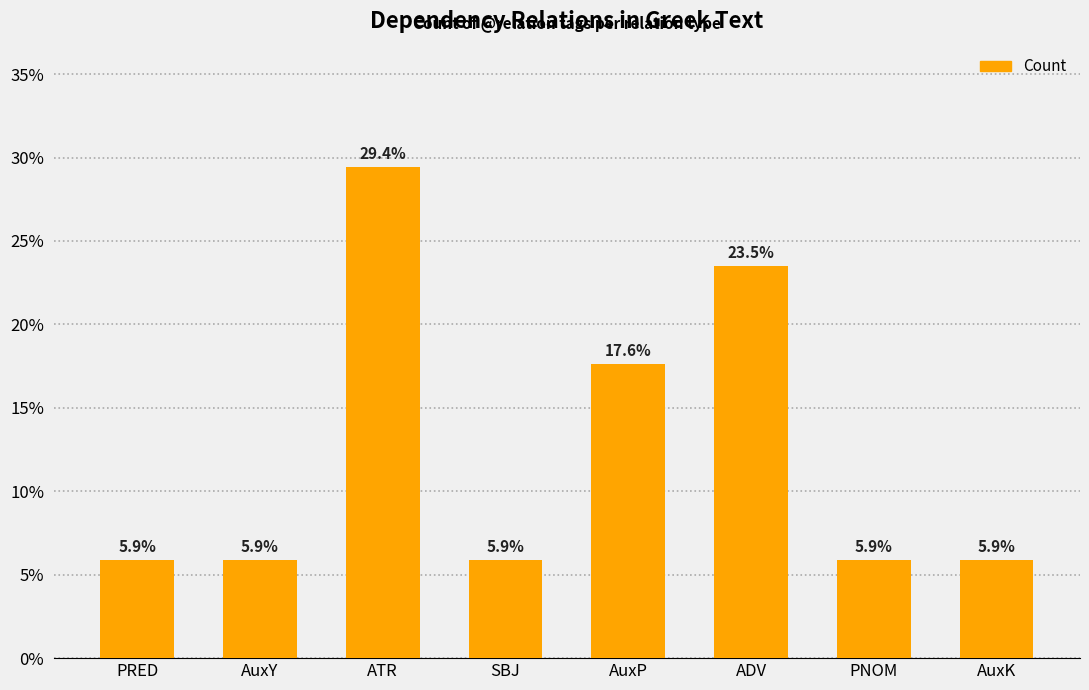

Read the value at PRED.

5.9